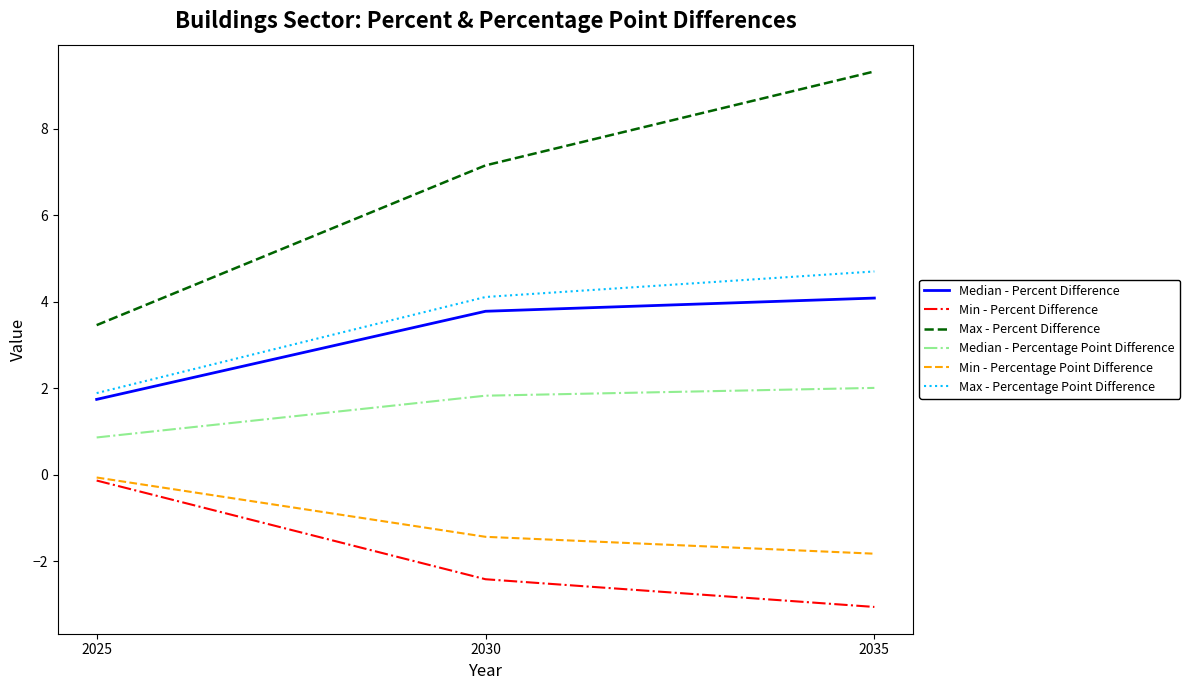

What is the minimum value shown in the chart?

-3.0